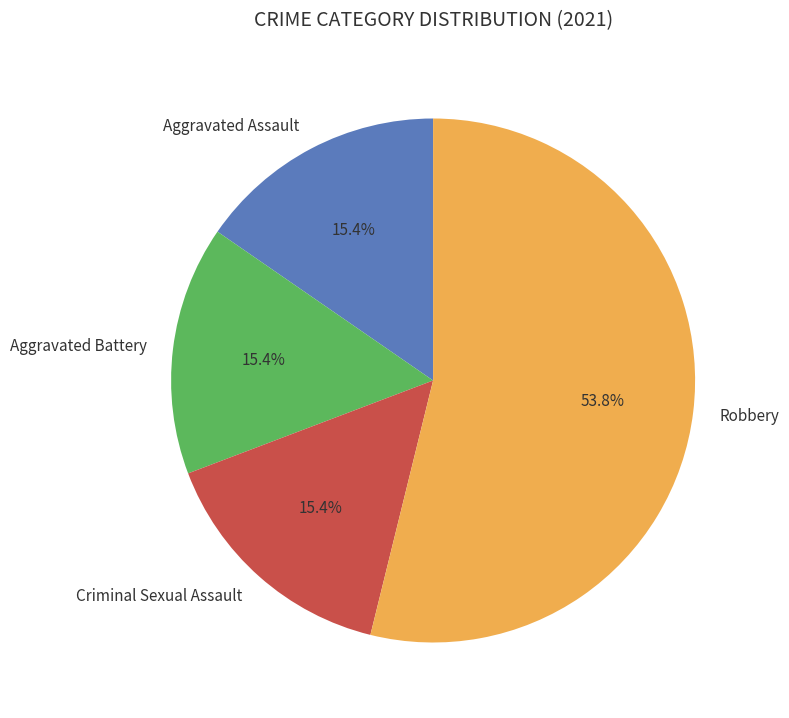

To the nearest percent, what is the combined percentage of Aggravated Assault and Criminal Sexual Assault?

31%